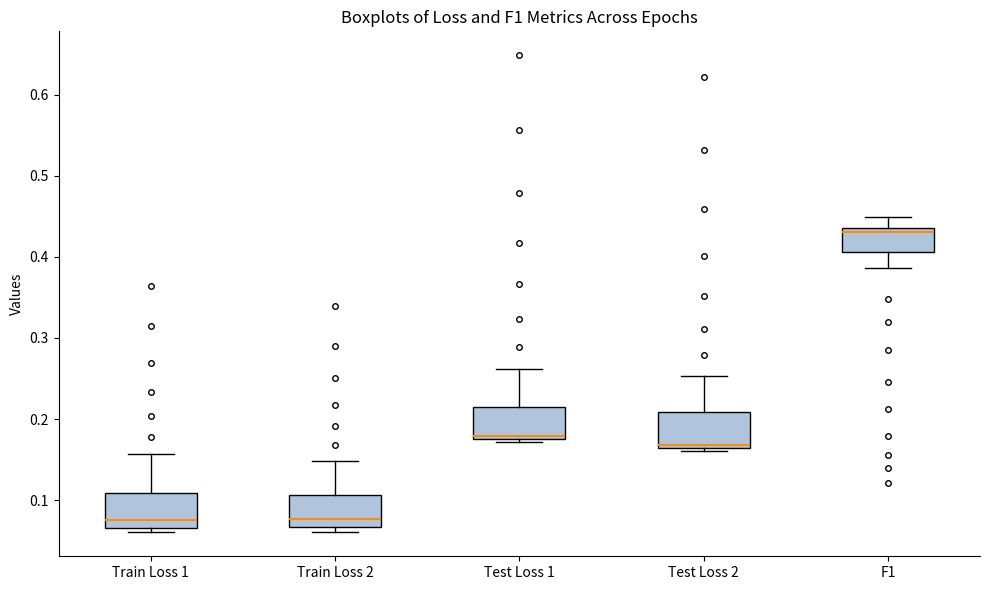

Reading left to right, read every box against the y-axis: the position of its median line, the range the box covers, and the ends of its whiskers. The values are not printed on the chart, so give them approximately, as read against the axis.

Train Loss 1: median 0.08, box 0.07 to 0.11, whiskers 0.06 to 0.16
Train Loss 2: median 0.08, box 0.07 to 0.11, whiskers 0.06 to 0.15
Test Loss 1: median 0.18 (just above the box's lower edge), box 0.18 to 0.22, whiskers 0.17 to 0.26
Test Loss 2: median 0.17, box 0.16 to 0.21, whiskers 0.16 (just below the box's lower edge) to 0.25
F1: median 0.43, box 0.41 to 0.44, whiskers 0.39 to 0.45